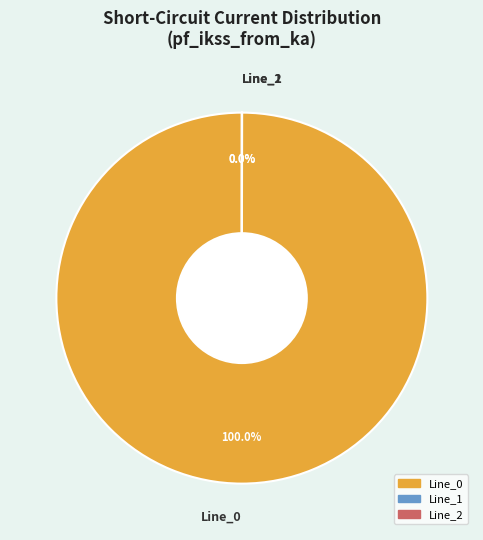

Is there any slice that represents more than half of the pie?

Yes